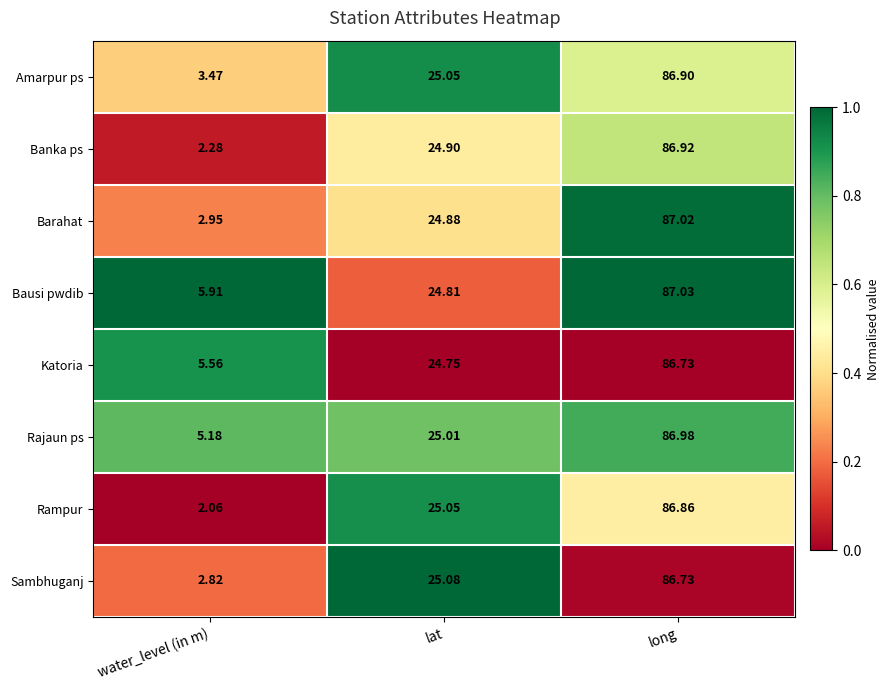

At which category is the sum across all series the highest?

long